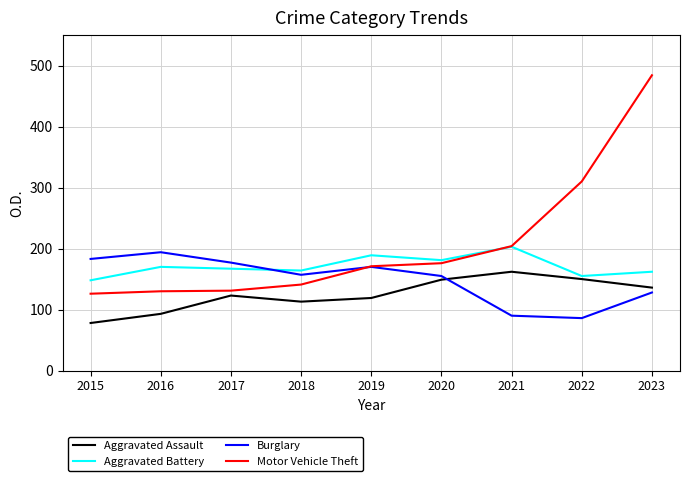

True or false: Motor Vehicle Theft has a value of 310 at 2022.

True